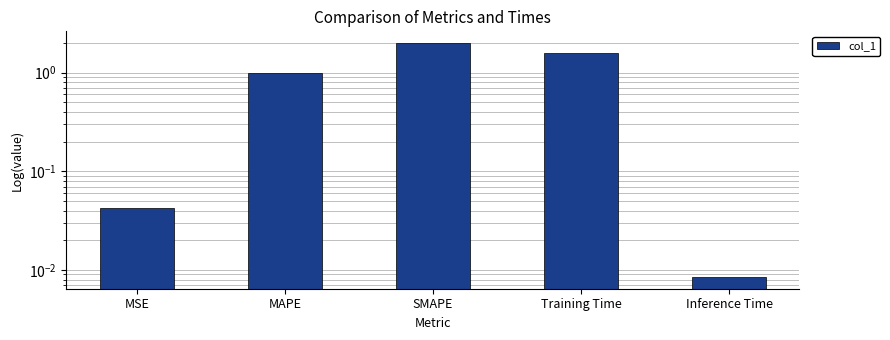

List the labels in order of value, largest first.

SMAPE, Training Time, MAPE, MSE, Inference Time